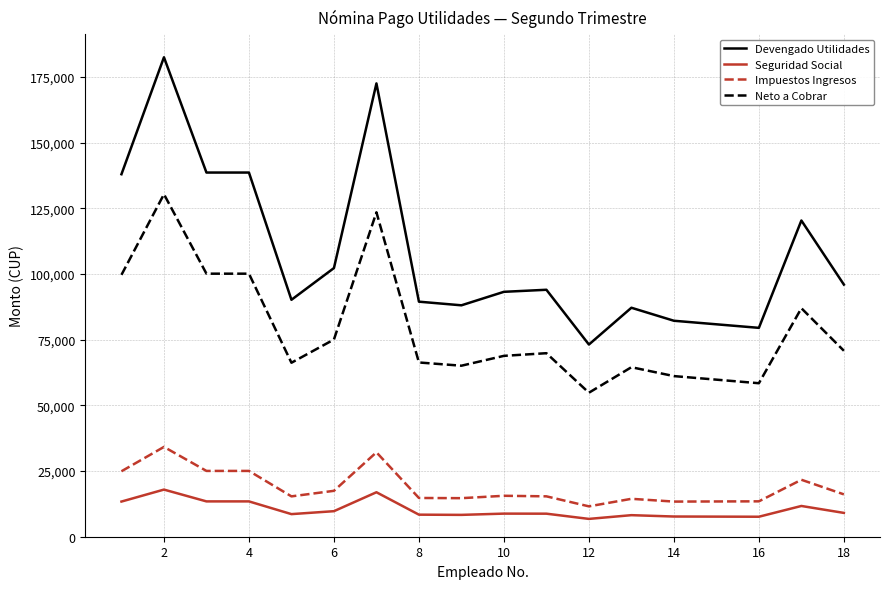

How many values in the Neto a Cobrar series exceed 69843?

9